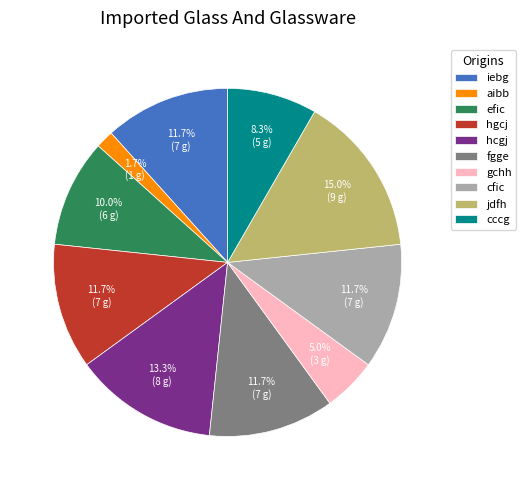

The hgcj slice represents 22% of the pie. True or false?

False